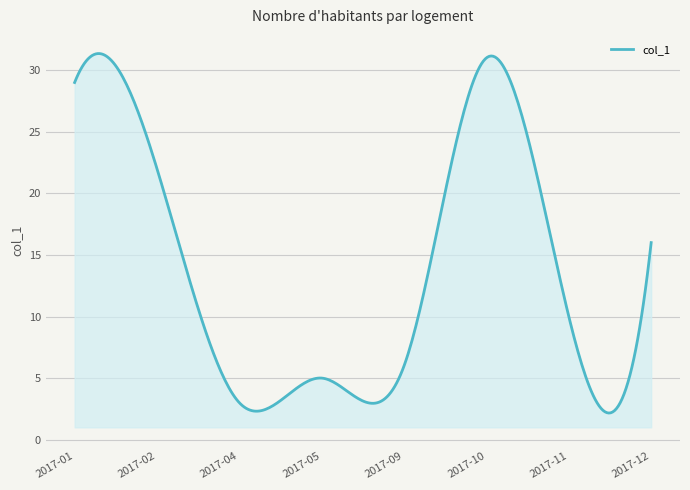

What is the difference between the maximum and minimum values?

29.2